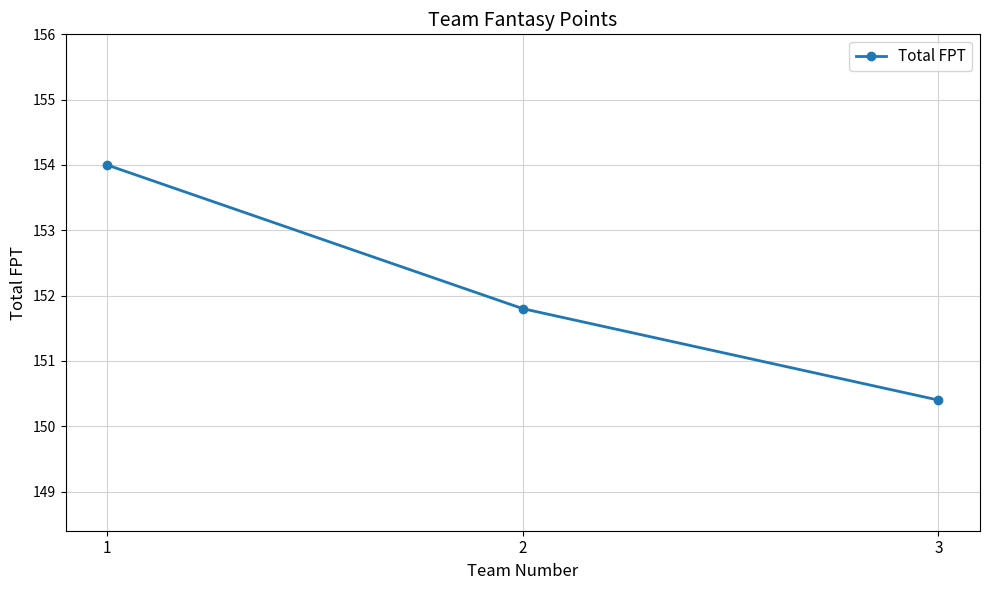

The value at 3 is 259.1. True or false?

False